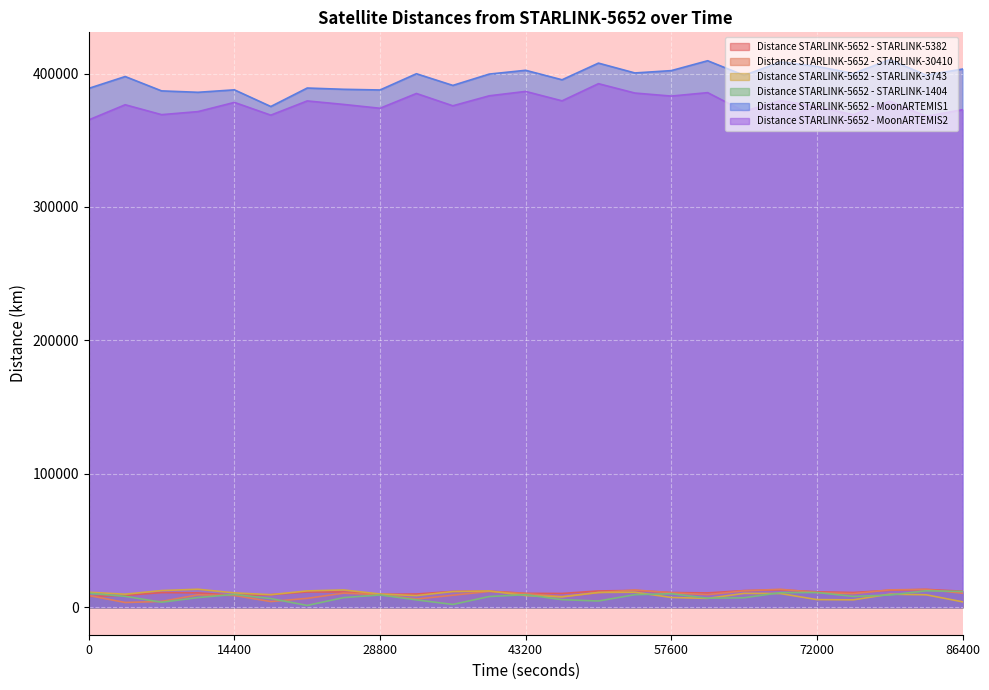

Which label corresponds to the largest value in the chart?

79200